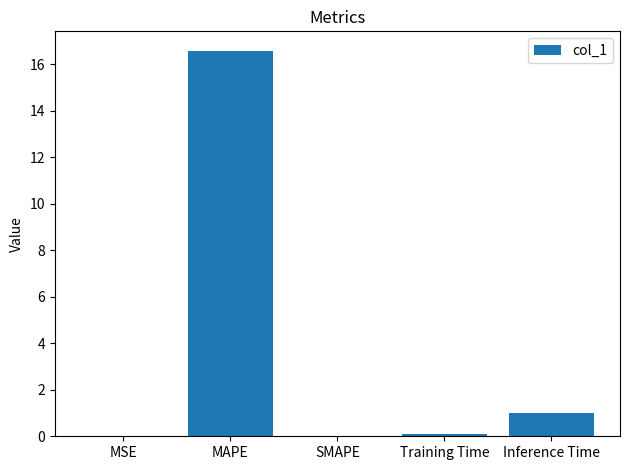

Is it true that the value at MSE is 0.0?

True